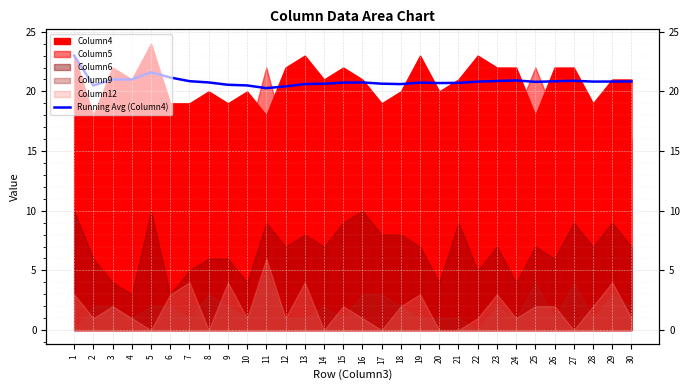

What is the value of the 8th point from the left?

20.8